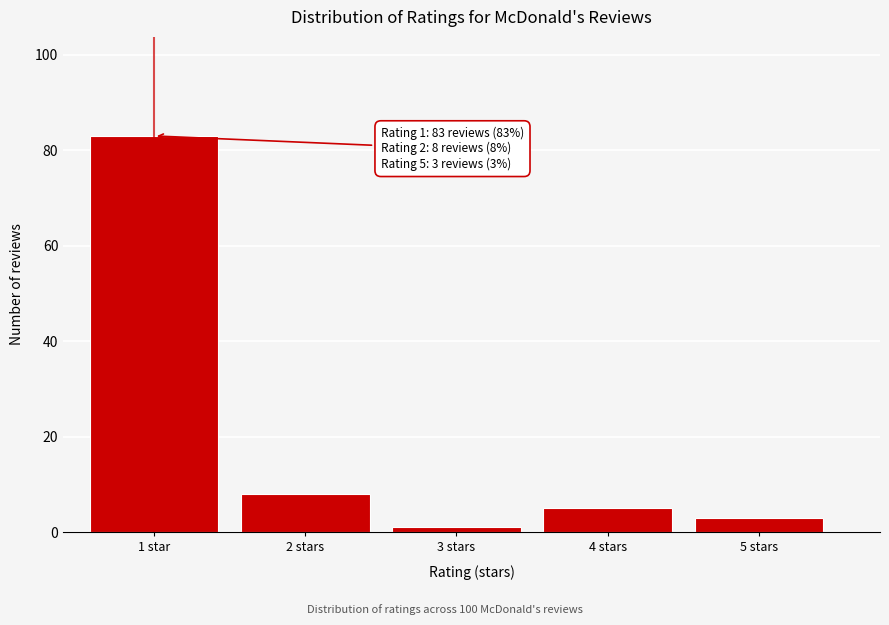

Reading left to right, what are all the values shown in this chart?

1 star=83	2 stars=8	3 stars=1	4 stars=5	5 stars=3